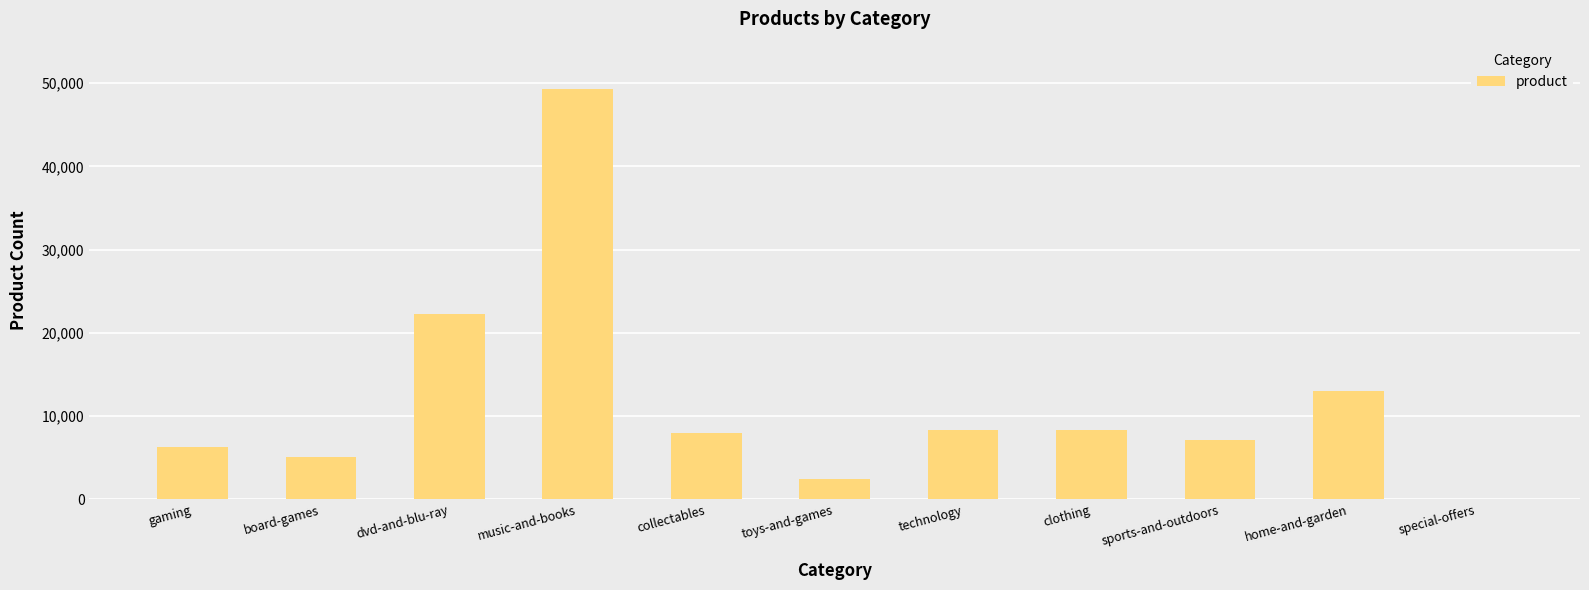

Is it true that the value at technology is 14302?

False